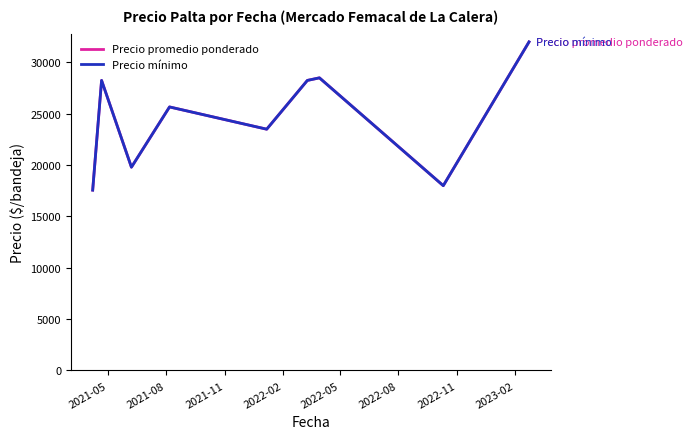

Does the chart have visible grid lines?

No